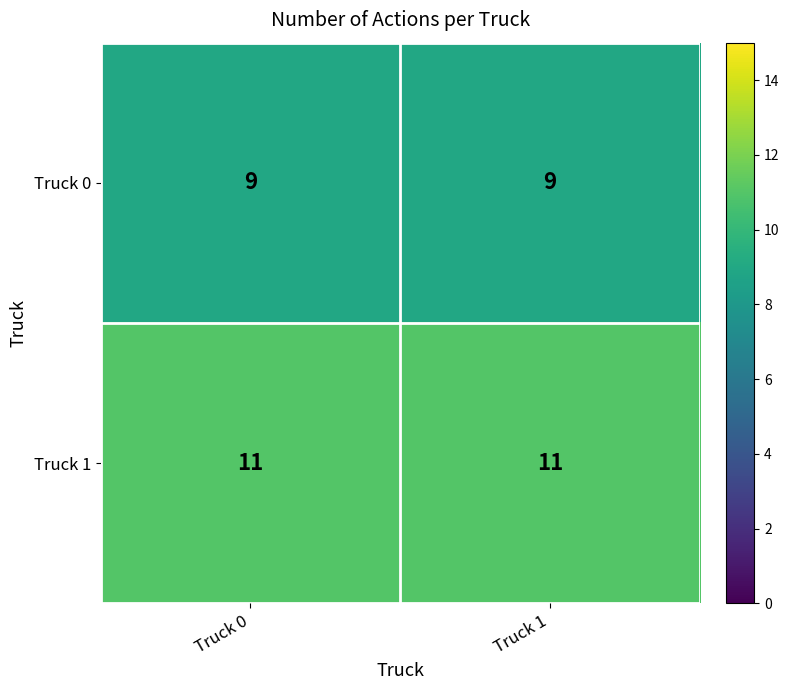

Rank the series at Truck 0 from lowest to highest value.

Truck 0, Truck 1